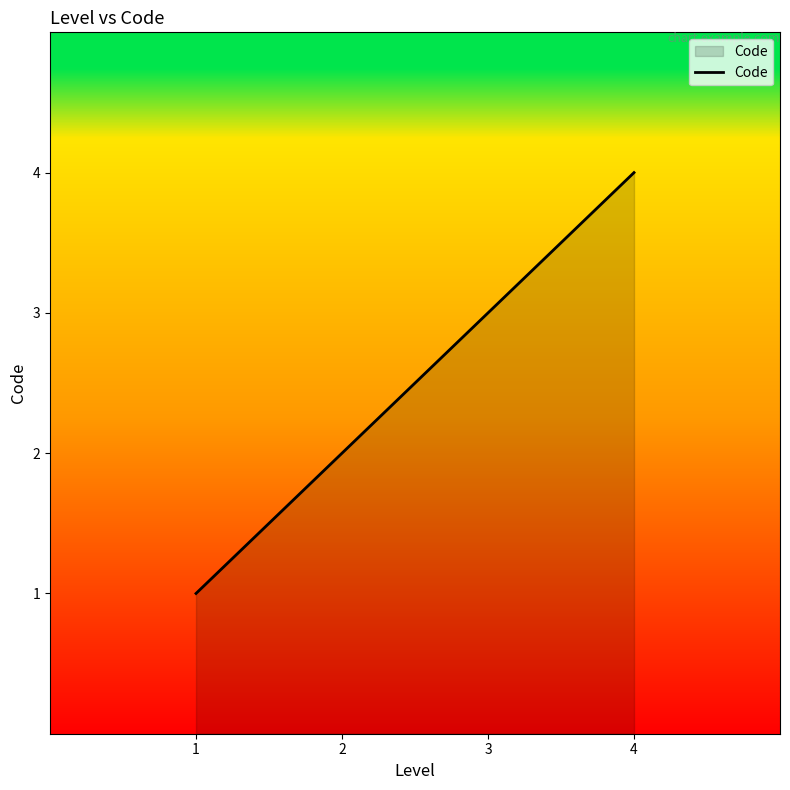

Does the chart display data point markers on the line(s)?

No